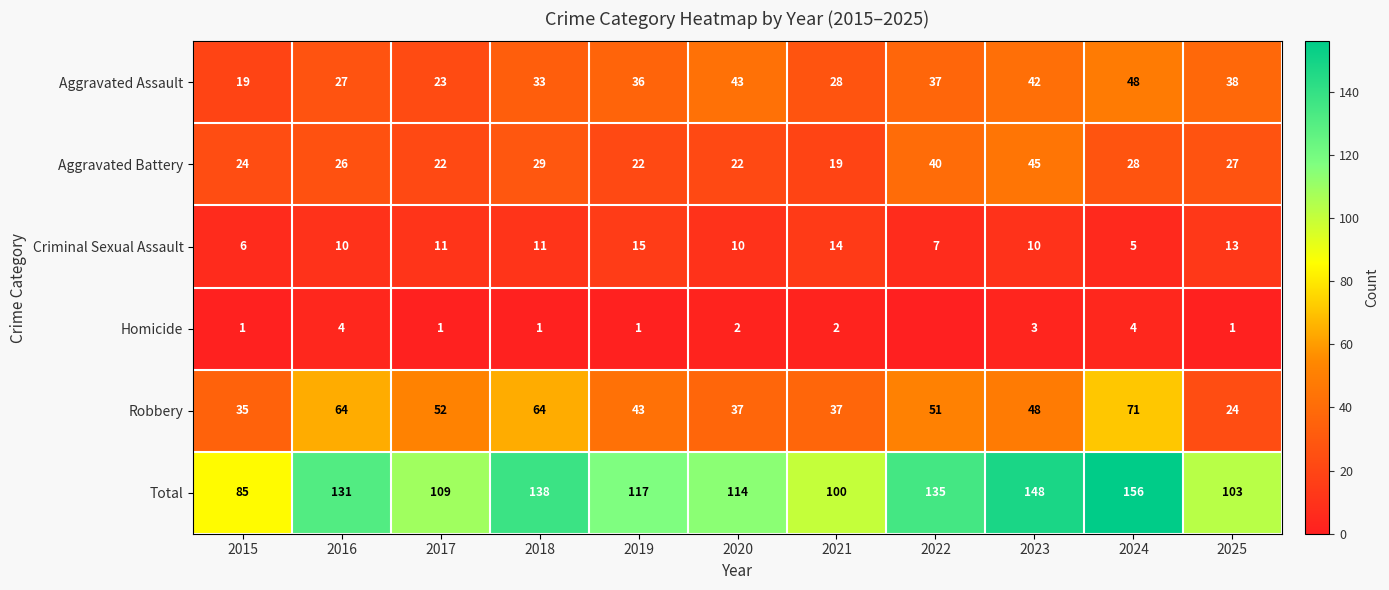

The value of Homicide at 2023 is 4. True or false?

False